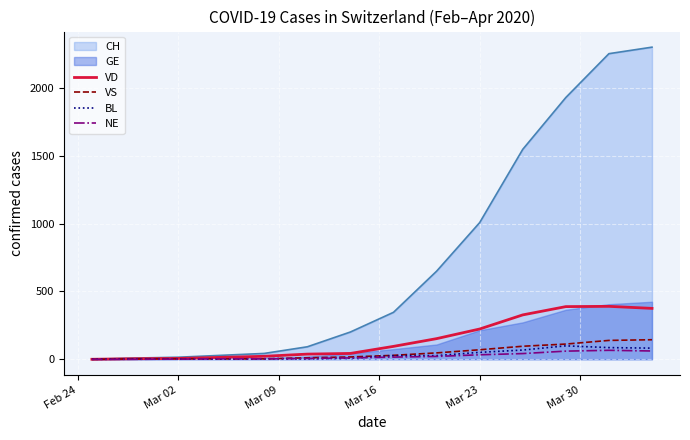

What is the maximum value for NE?

66